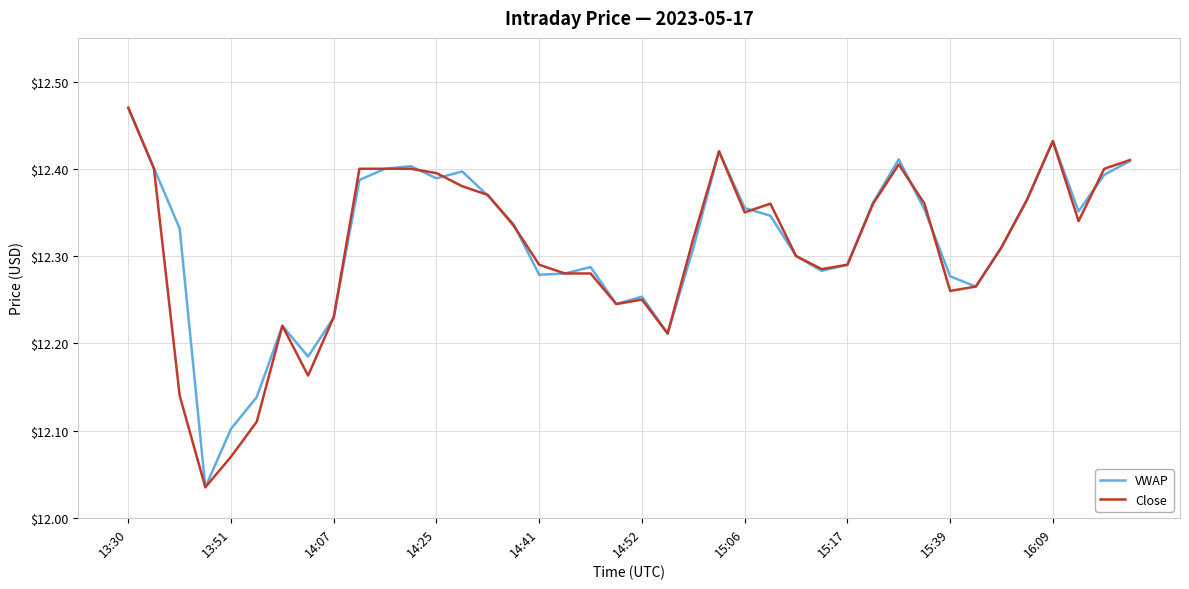

Which series has the widest spread of values?

Close